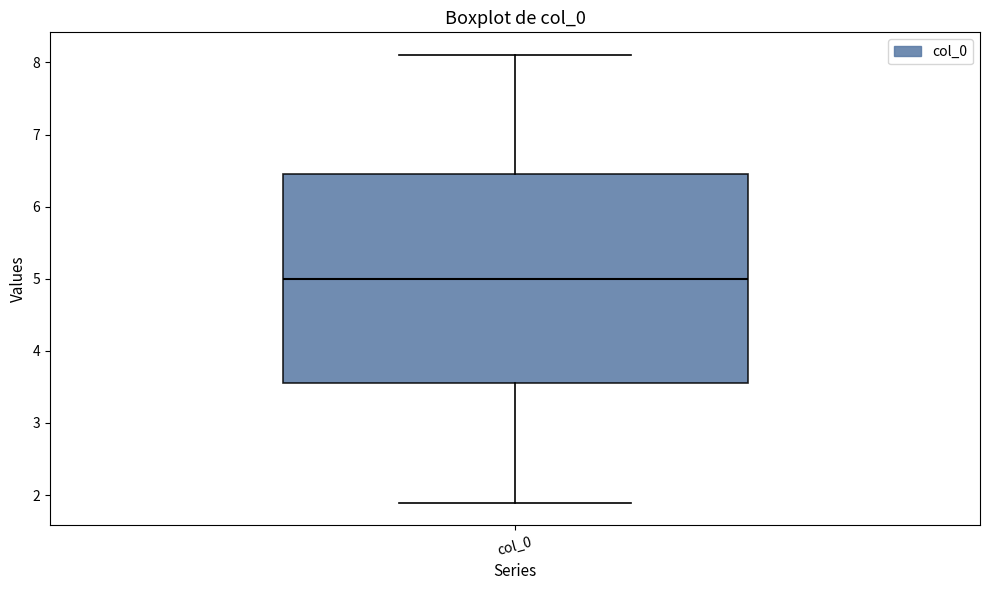

Read this box plot against the y-axis: the position of the median line, the range covered by the box, and the ends of both whiskers. The values are not printed on the chart, so give them approximately, as read against the axis.

median 5.0, box 3.6 to 6.4, whiskers 1.9 to 8.1